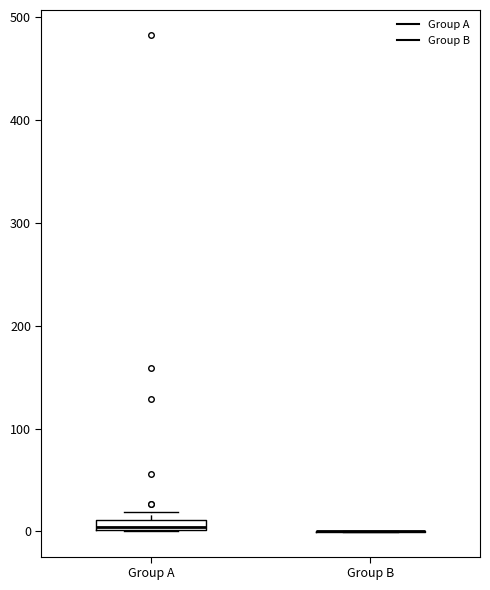

Where is the lower edge of the box for Group A on the y-axis? The values are not printed on the chart, so give them approximately, as read against the axis.

0